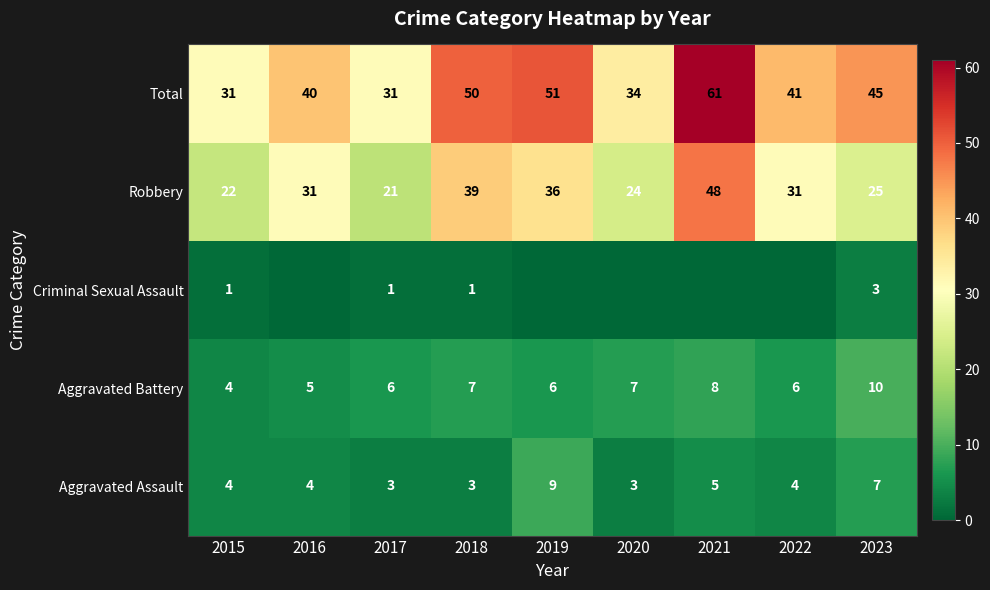

Rank the series at 2017 from lowest to highest value.

Criminal Sexual Assault, Aggravated Assault, Aggravated Battery, Robbery, Total